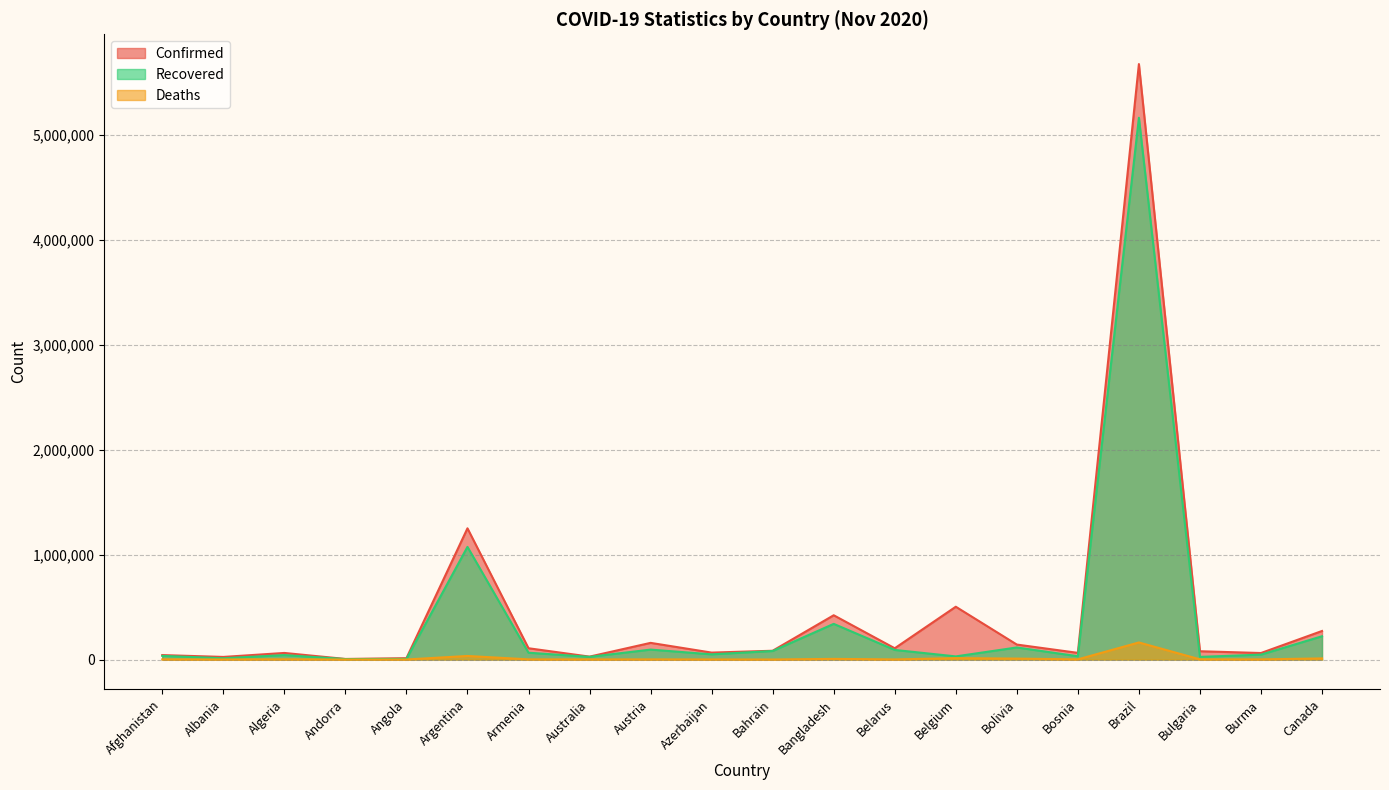

Between Algeria and Bolivia, which series saw the biggest shift?

Confirmed